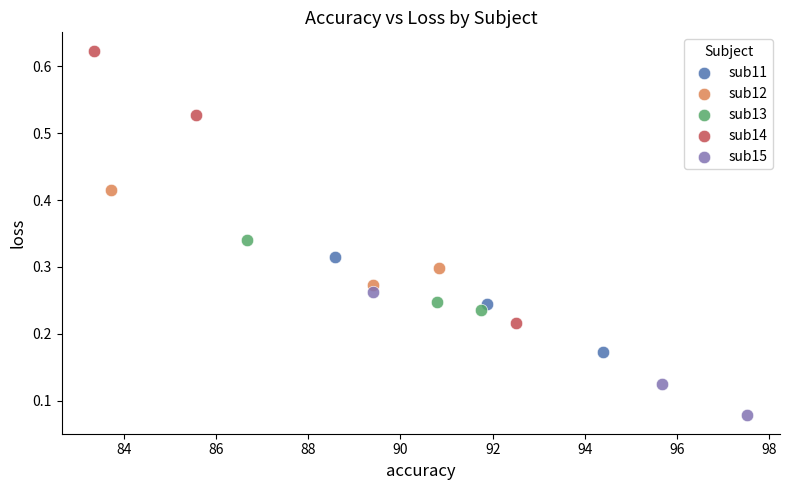

Which series has the largest Y range (max minus min)?

sub14